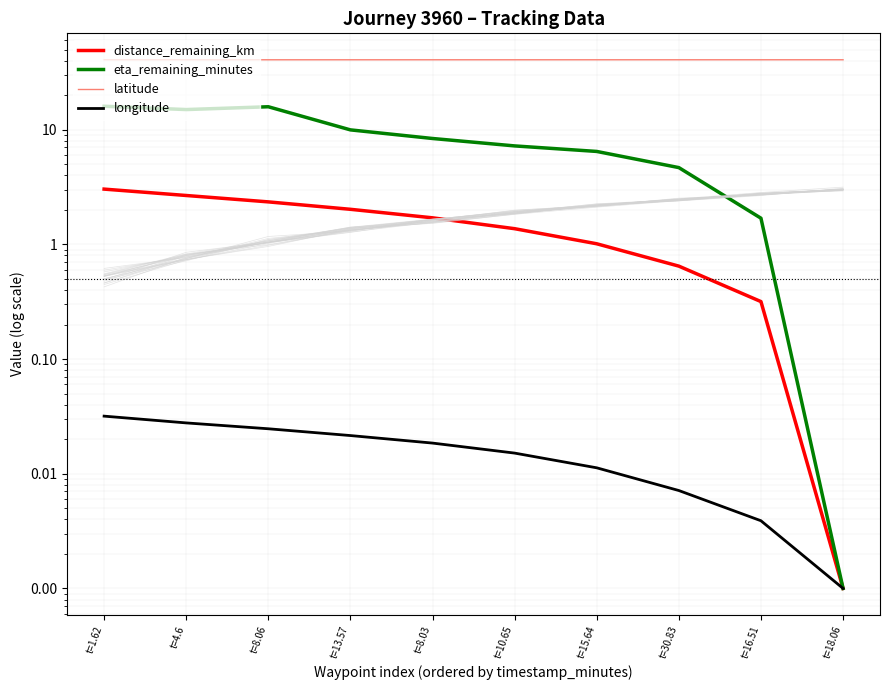

Which label corresponds to the largest value in the chart?

t=18.06